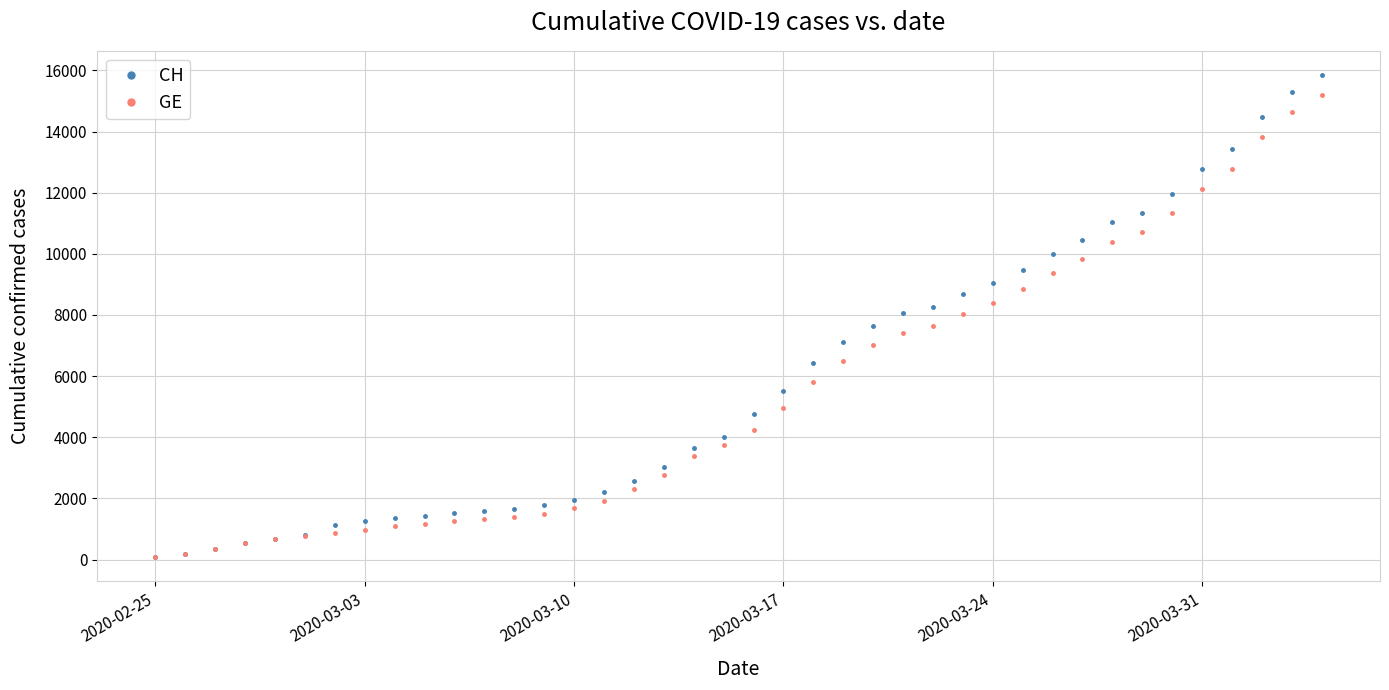

What is the difference between the second highest and second lowest values in the GE series?

14474